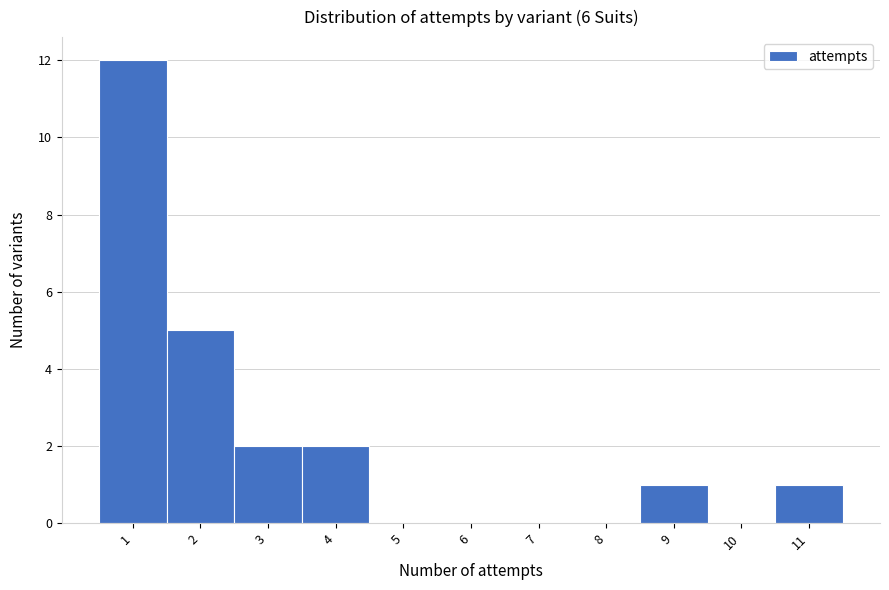

Which range on the x-axis has the tallest bar?

0.5 to 1.5